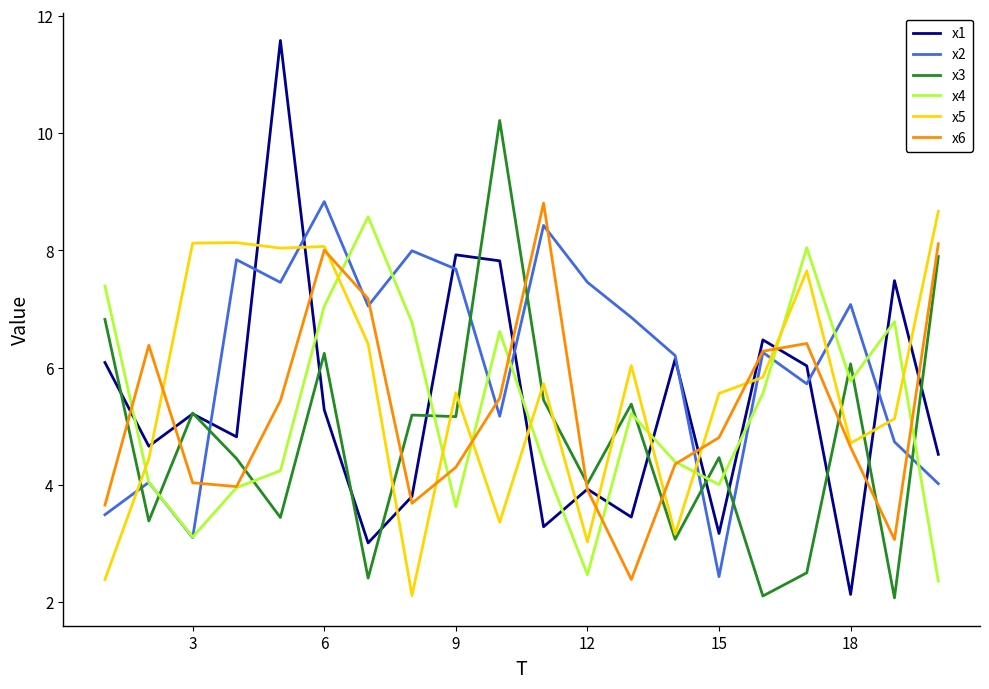

What is the smallest value displayed?

2.1